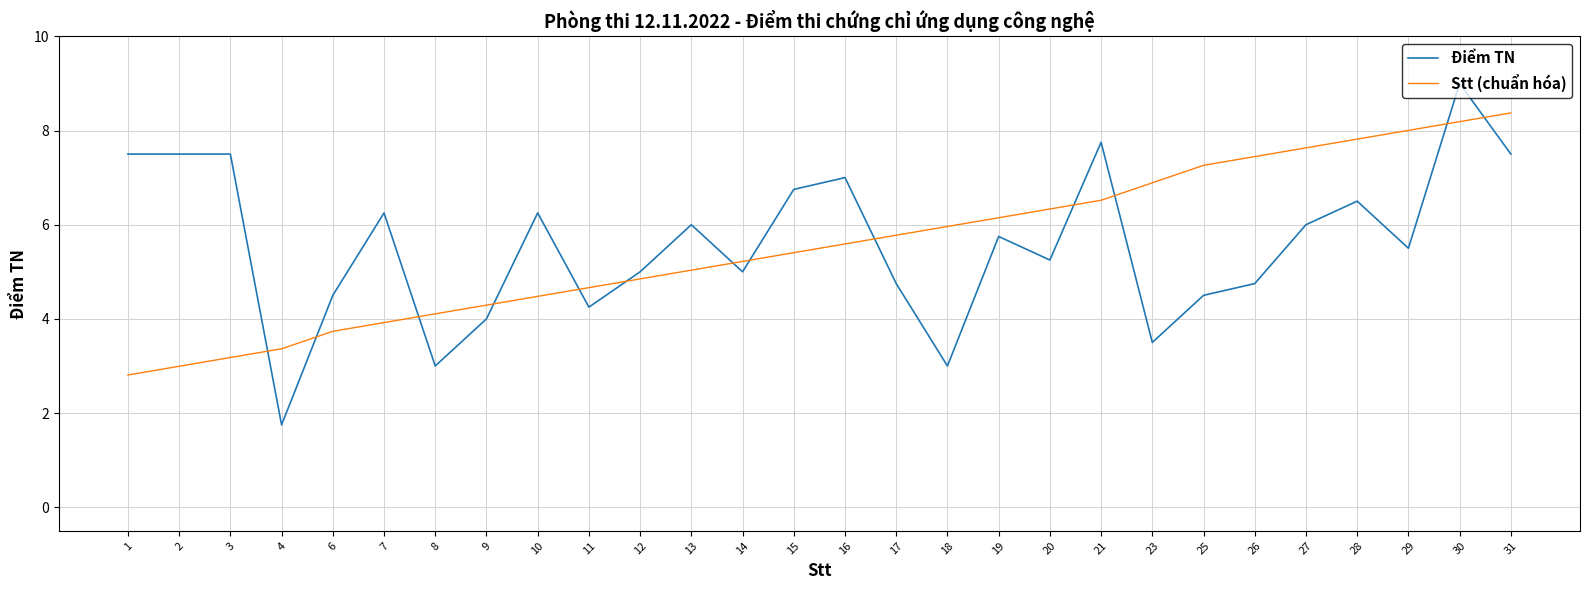

The Điểm TN series shows 7.5 at 31. True or false?

True